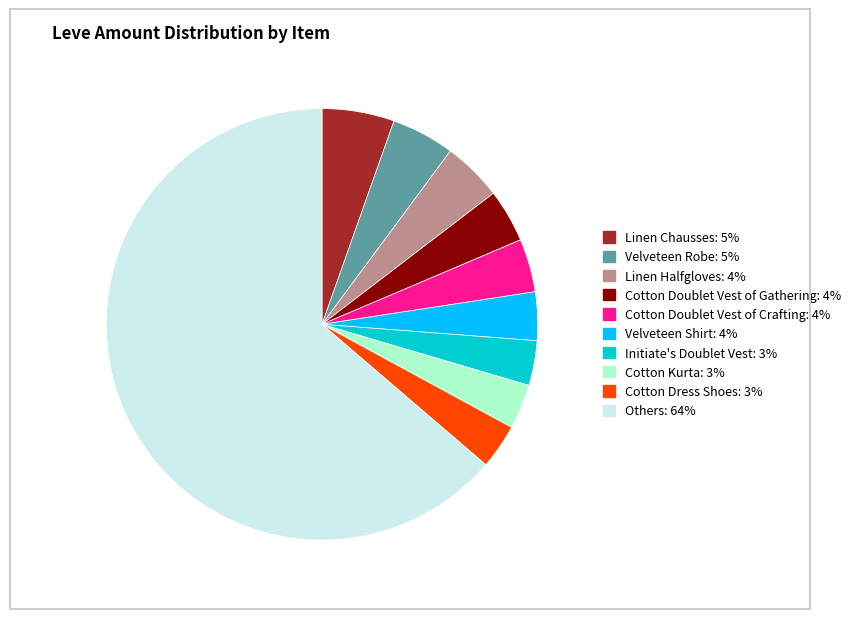

Is there a majority slice in this chart?

Yes